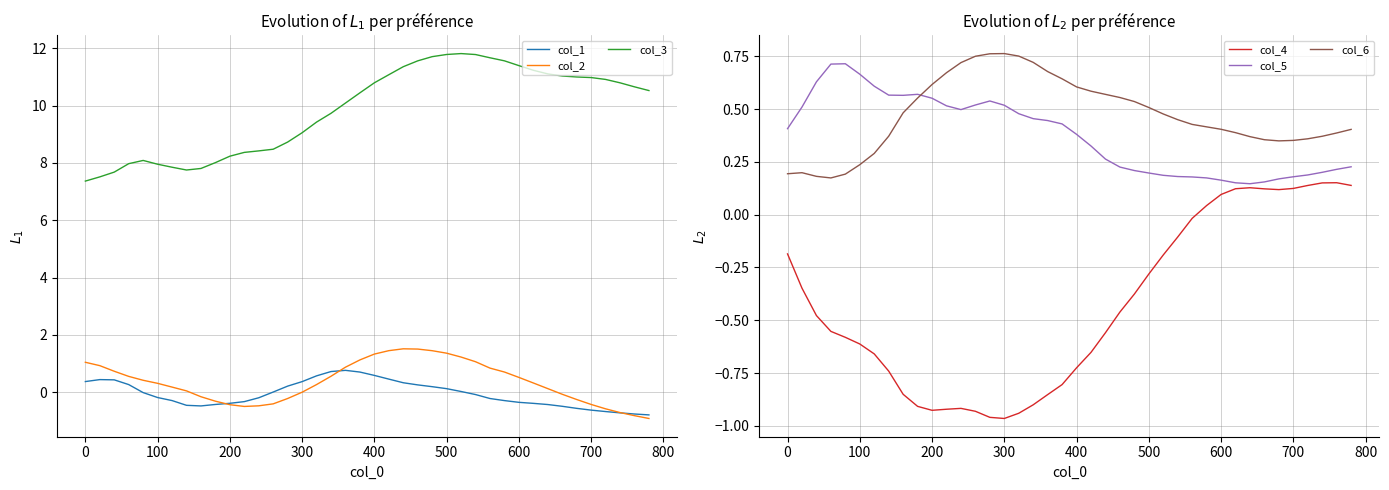

What is the minimum value for col_1?

-0.8